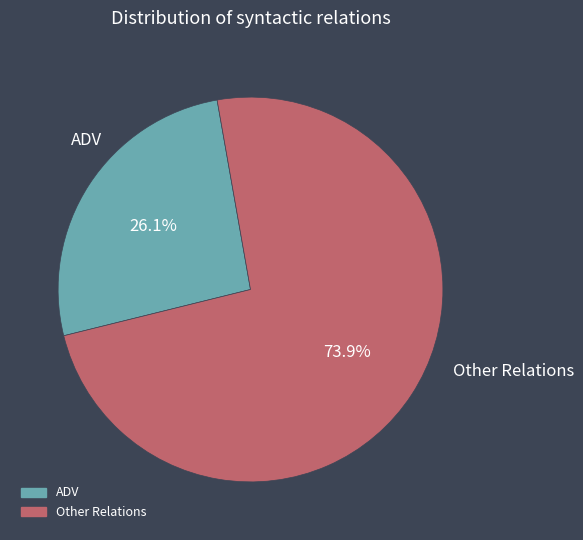

Is there a majority slice in this chart?

Yes